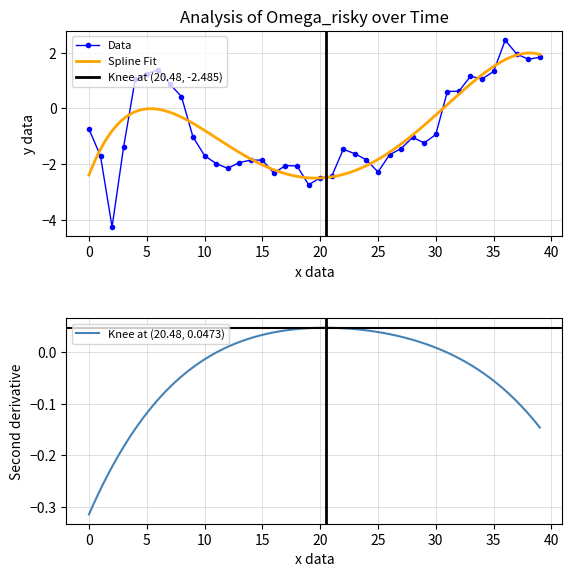

What is the highest value of the Data series?

2.4